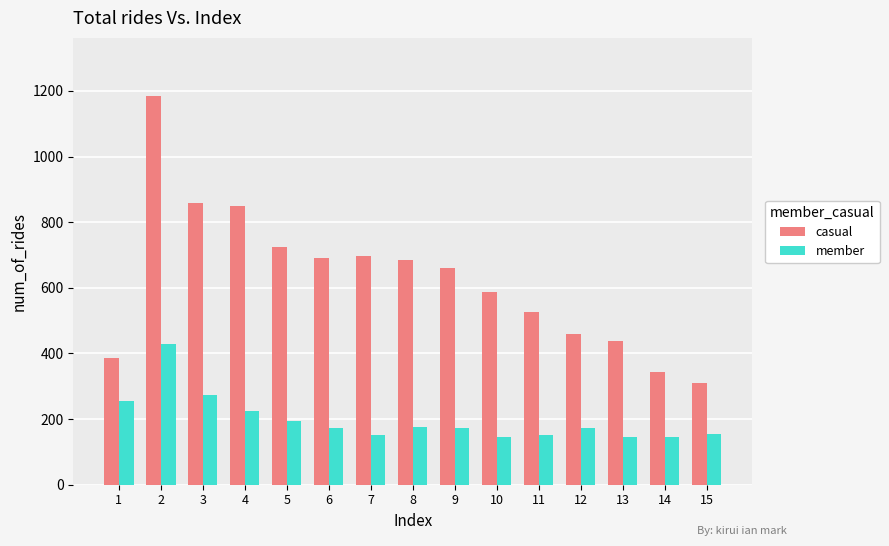

List the series in order of their peak value, highest first.

casual, member